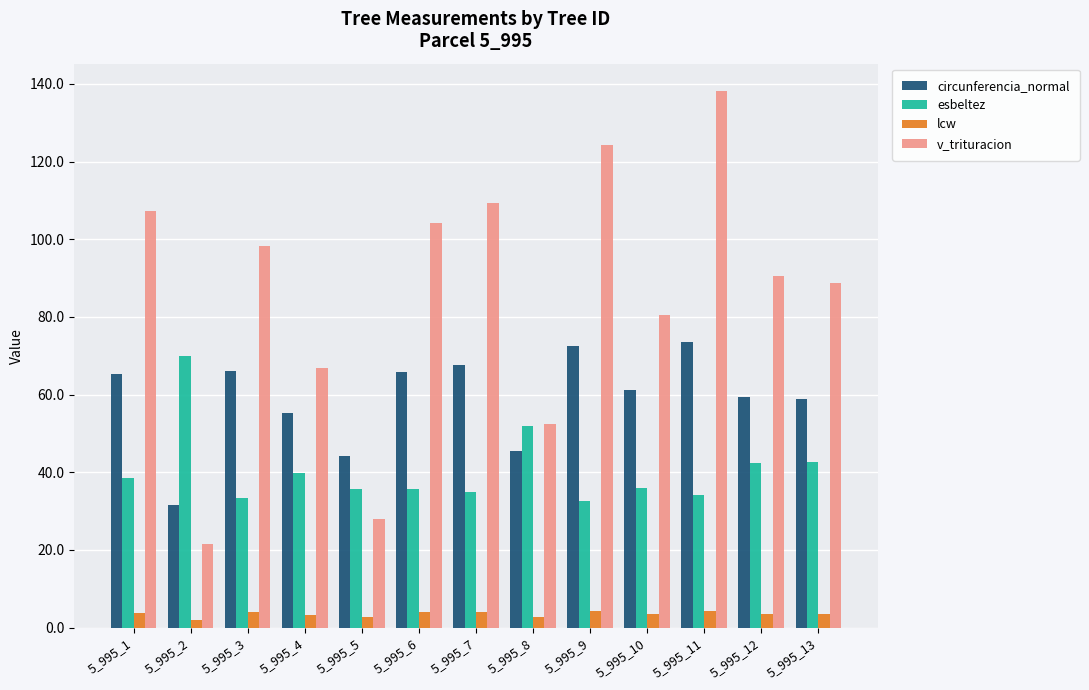

Which series has the widest spread of values?

v_trituracion